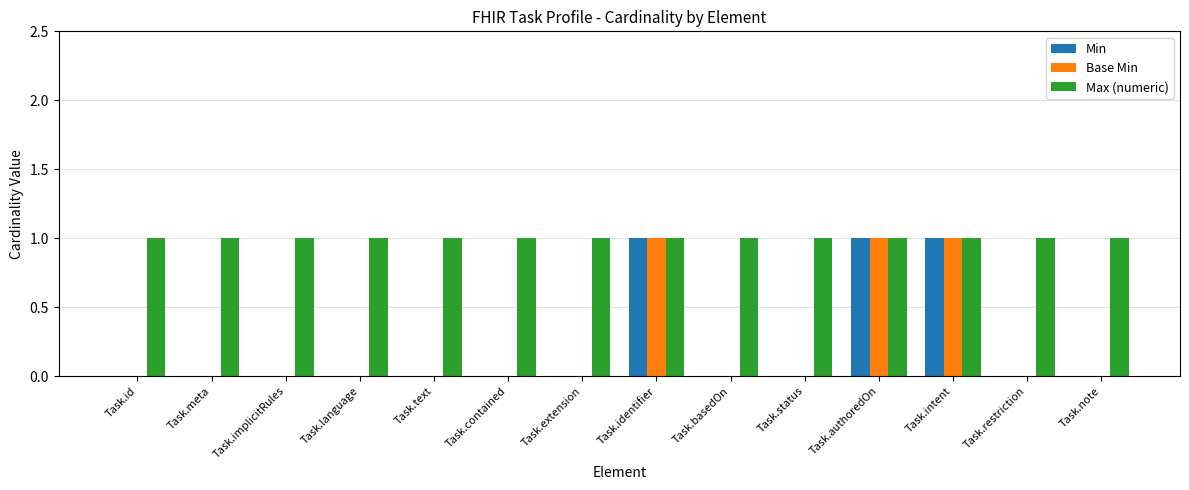

What is the sum of the Max (numeric) values at Task.intent and Task.status?

2